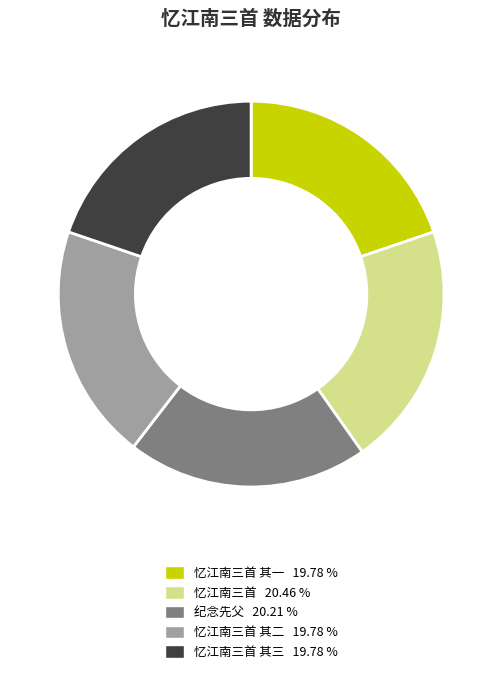

Is there any slice that represents more than half of the pie?

No